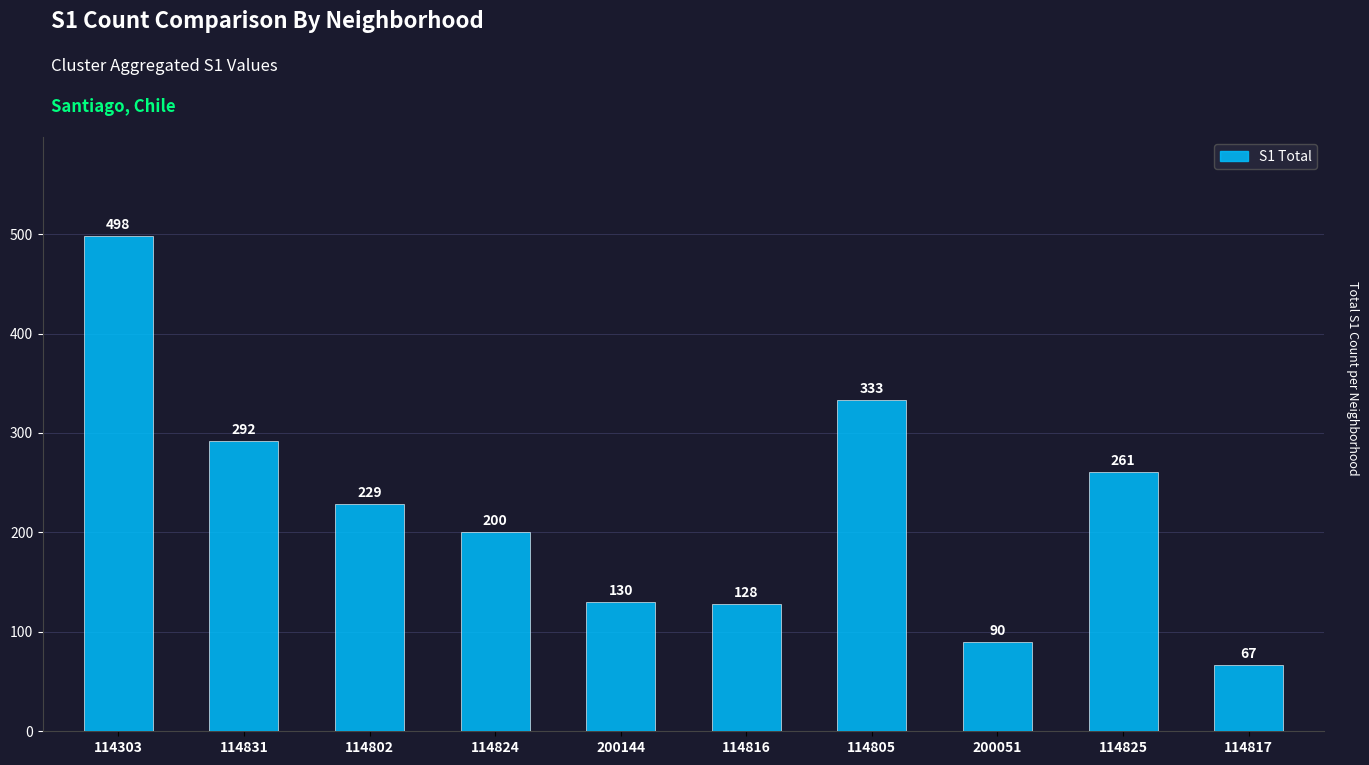

What is the sum of the values at 114831 and 200144?

422